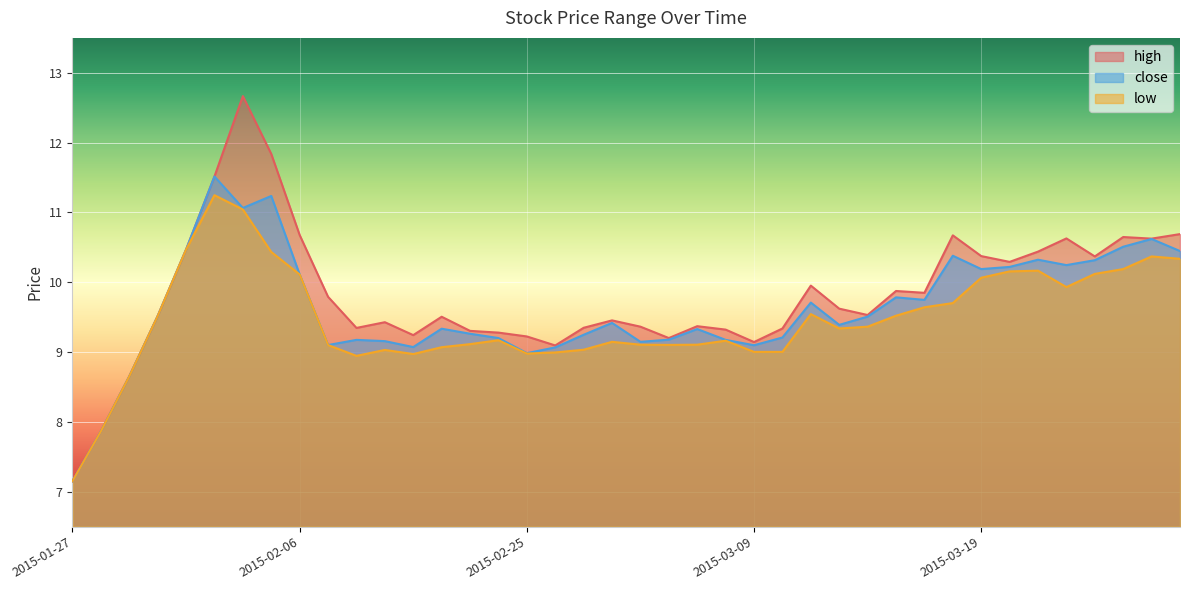

Between 2015-02-06 and 2015-03-30, which series saw the biggest shift?

close